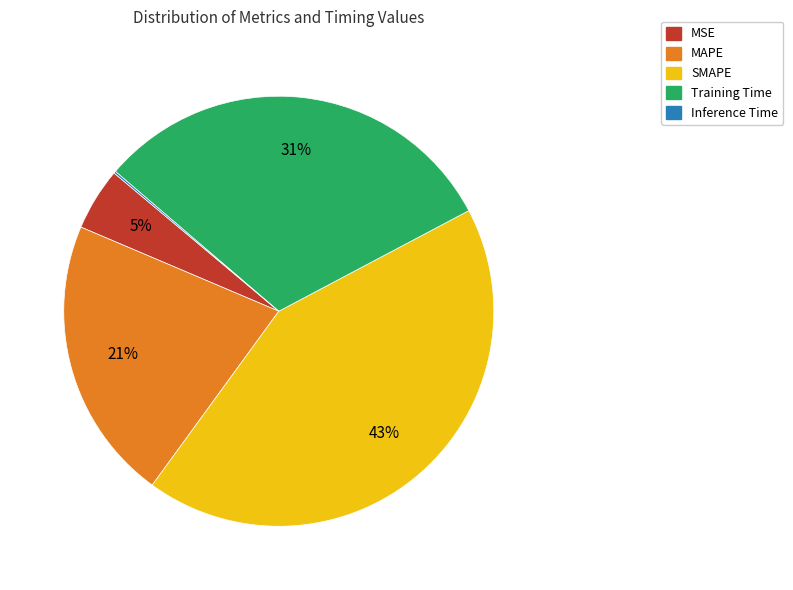

Is it true that MAPE is 32% of the pie?

False